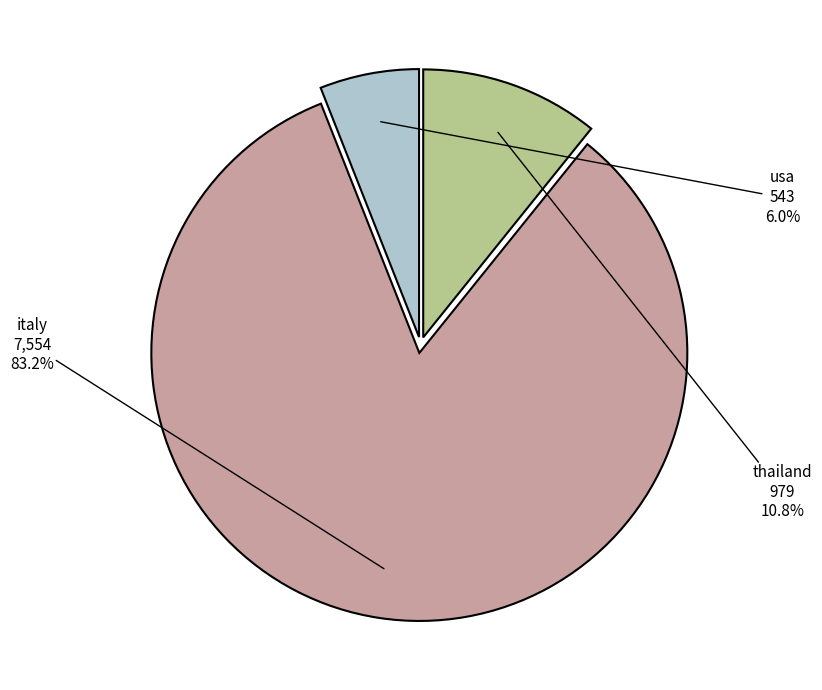

Does any single category account for the majority?

Yes